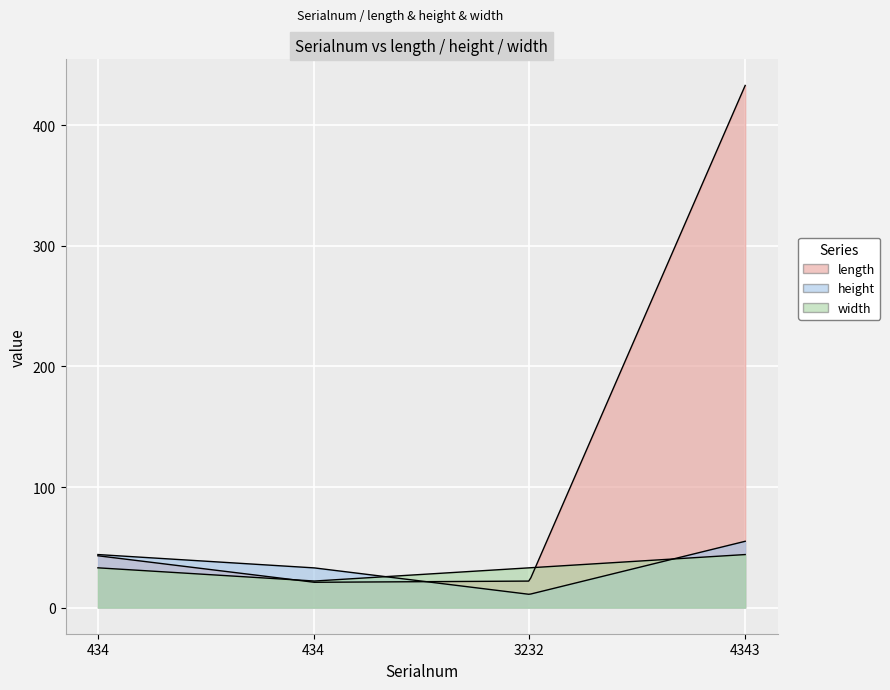

Where does the width series first go above 33?

4343